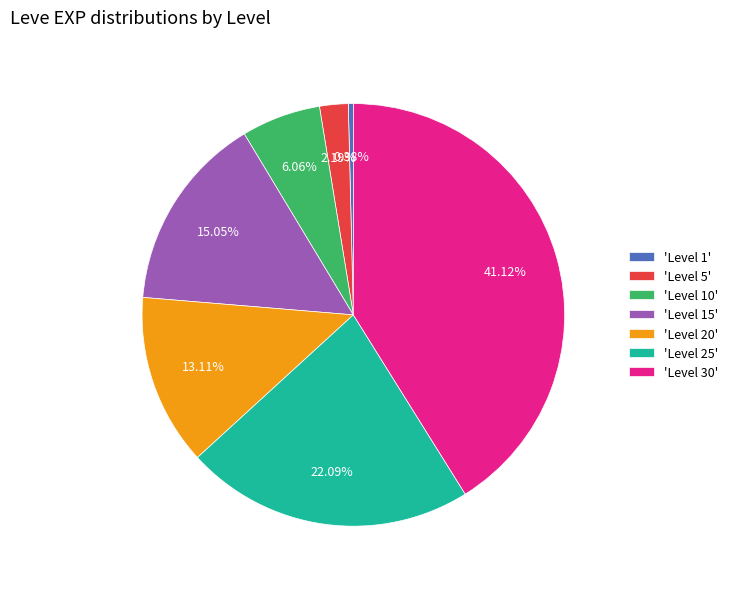

What is the ratio of the value at 'Level 15' to the value at 'Level 25'?

0.7